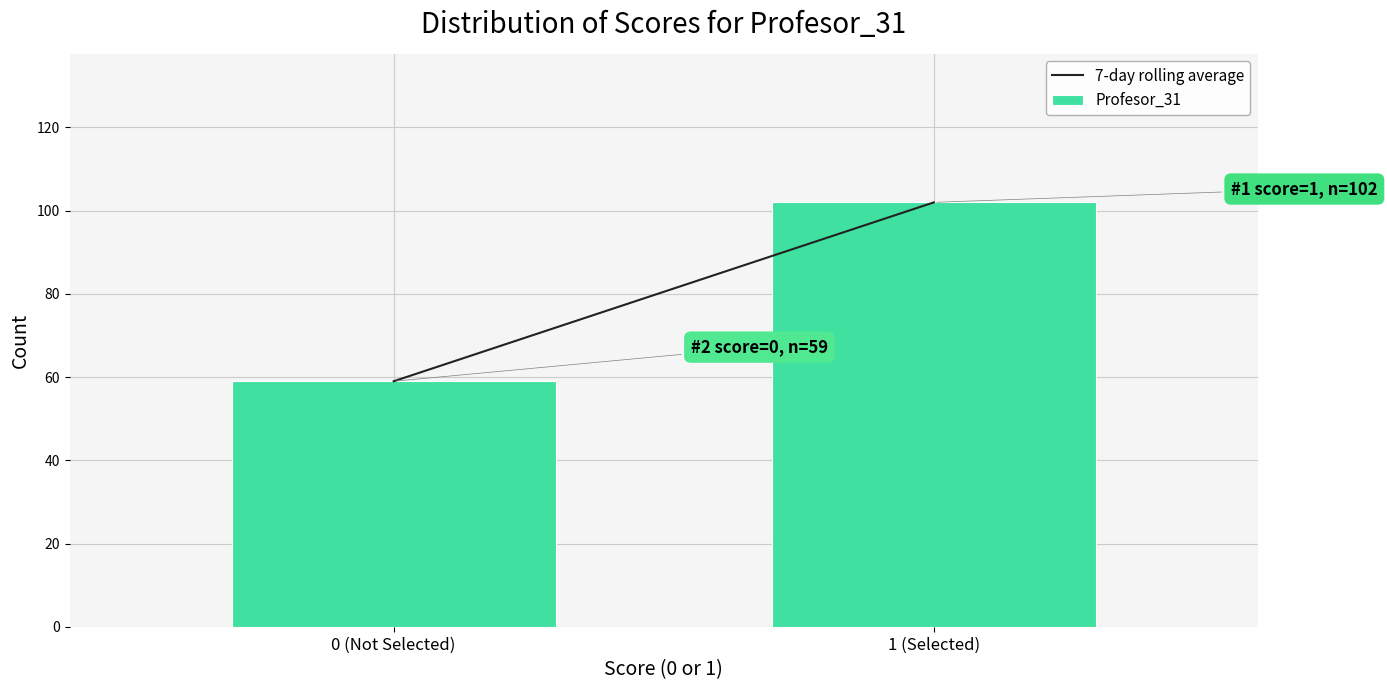

Reading left to right, extract all data points from this chart.

59	102